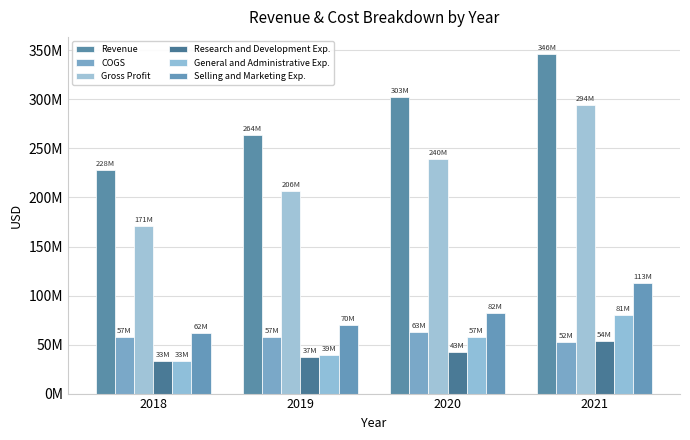

At which label does Research and Development Exp. reach its peak?

2021